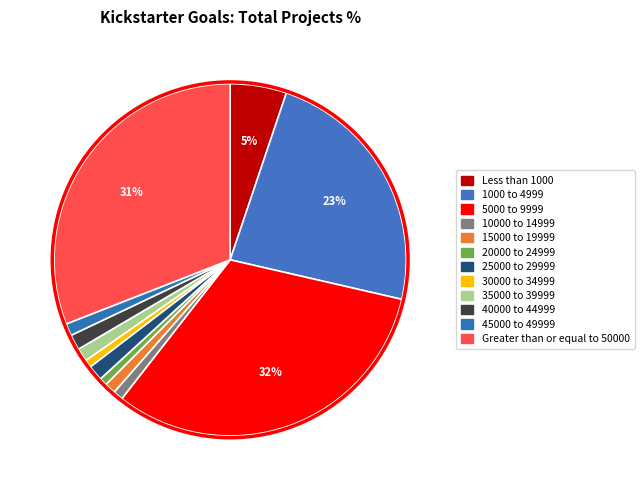

To the nearest percent, what is the combined percentage of Greater than or equal to 50000 and 15000 to 19999?

32%